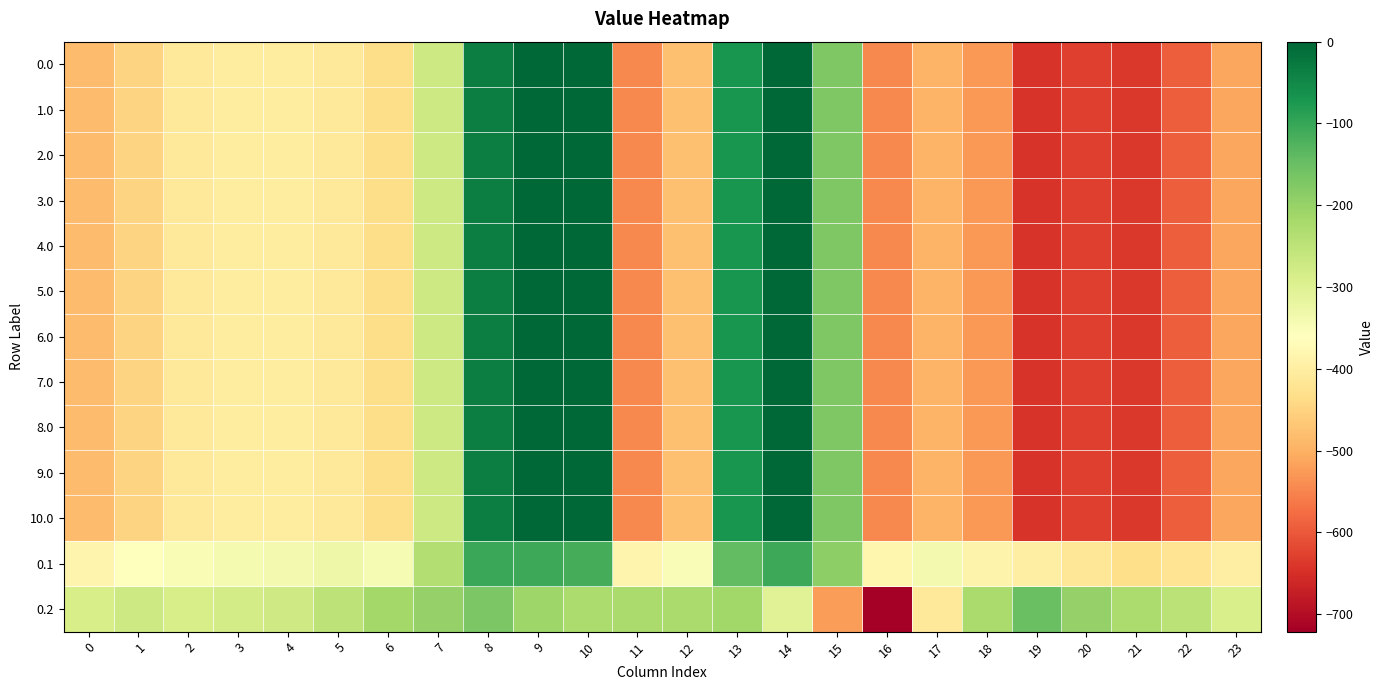

What is the difference between the highest and lowest values at 6?

218.6